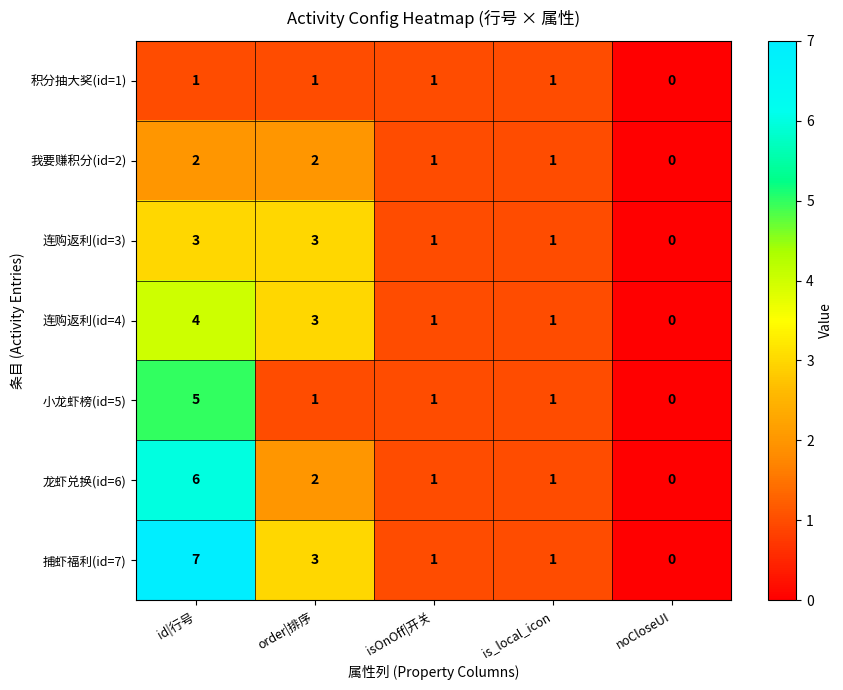

How many distinct data groups are displayed?

7